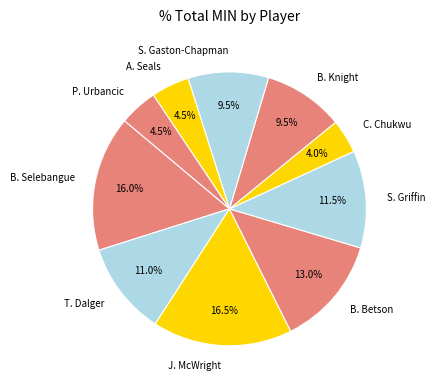

Does T. Dalger represent more than half of the total?

No